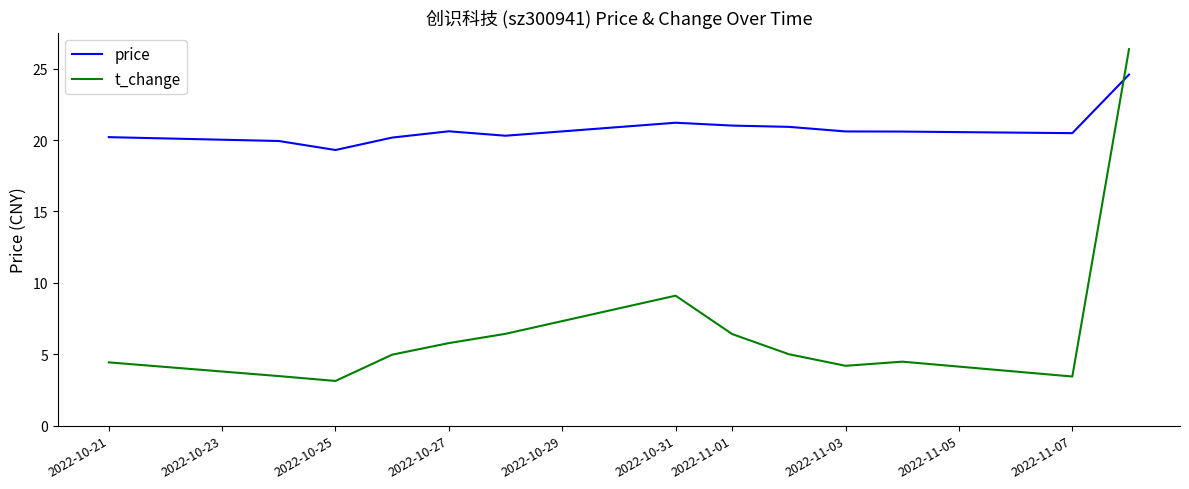

Which series has the largest total across all categories?

price